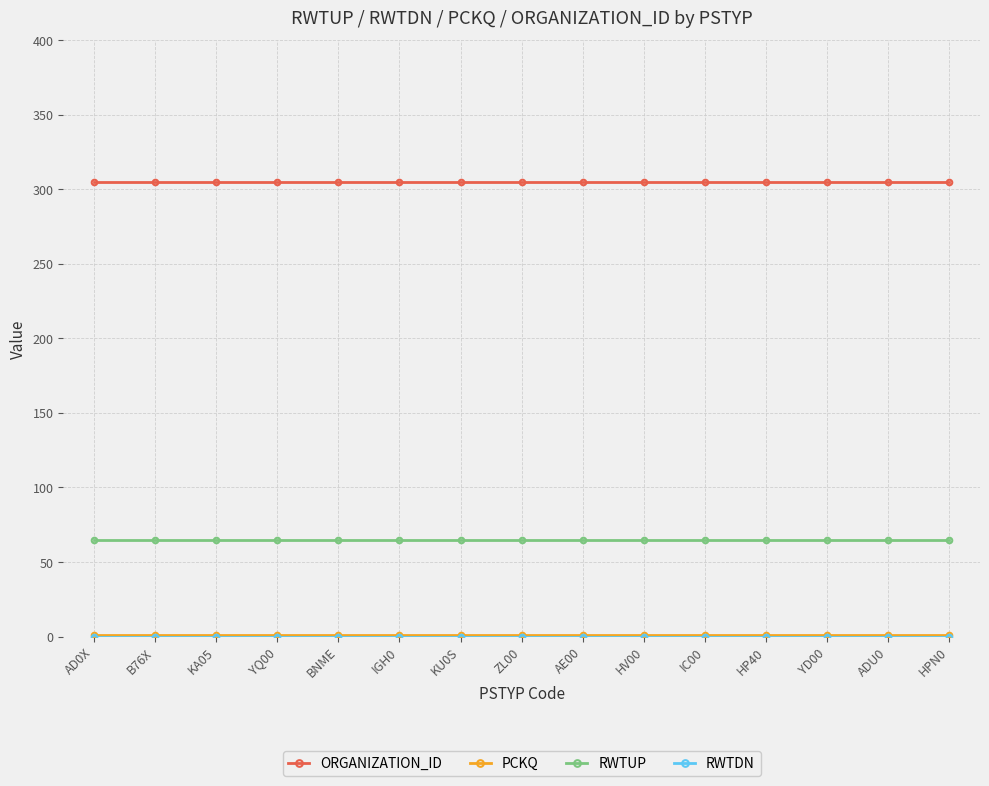

True or false: RWTUP and ORGANIZATION_ID intersect in this chart.

False